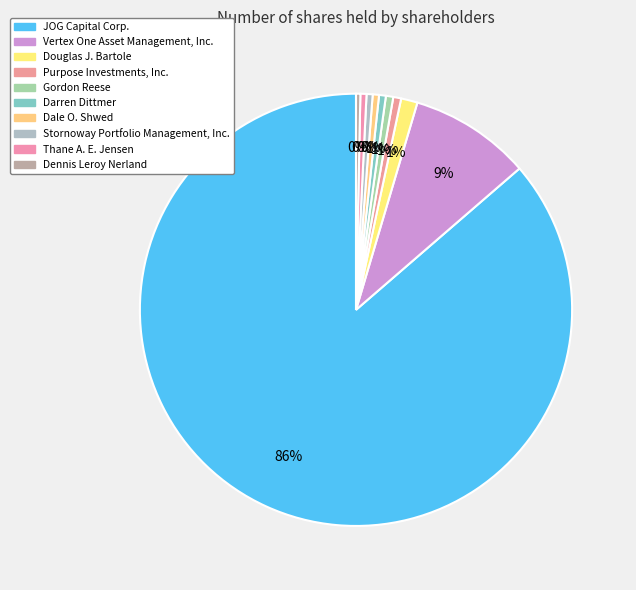

Count the number of slices in the pie.

10